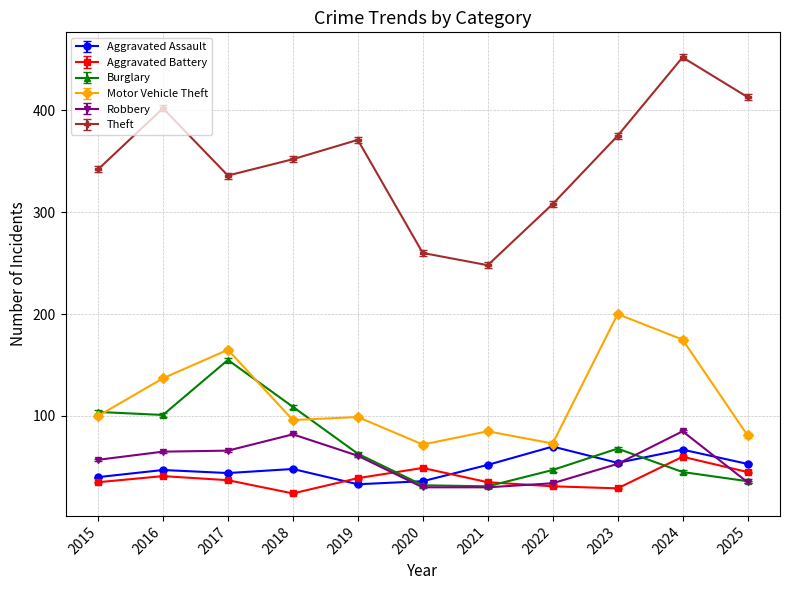

Does the chart have visible grid lines?

Yes